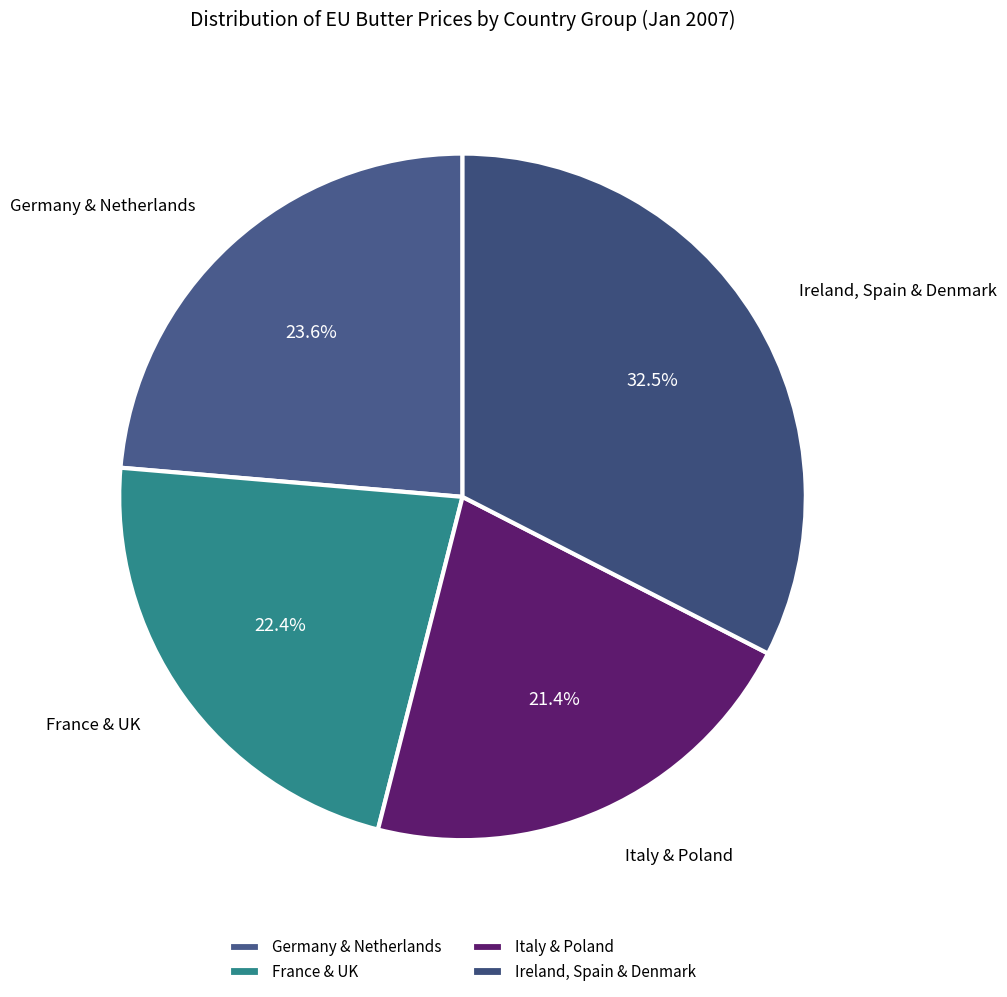

Combined, do Ireland, Spain & Denmark and Italy & Poland account for over 50%?

Yes